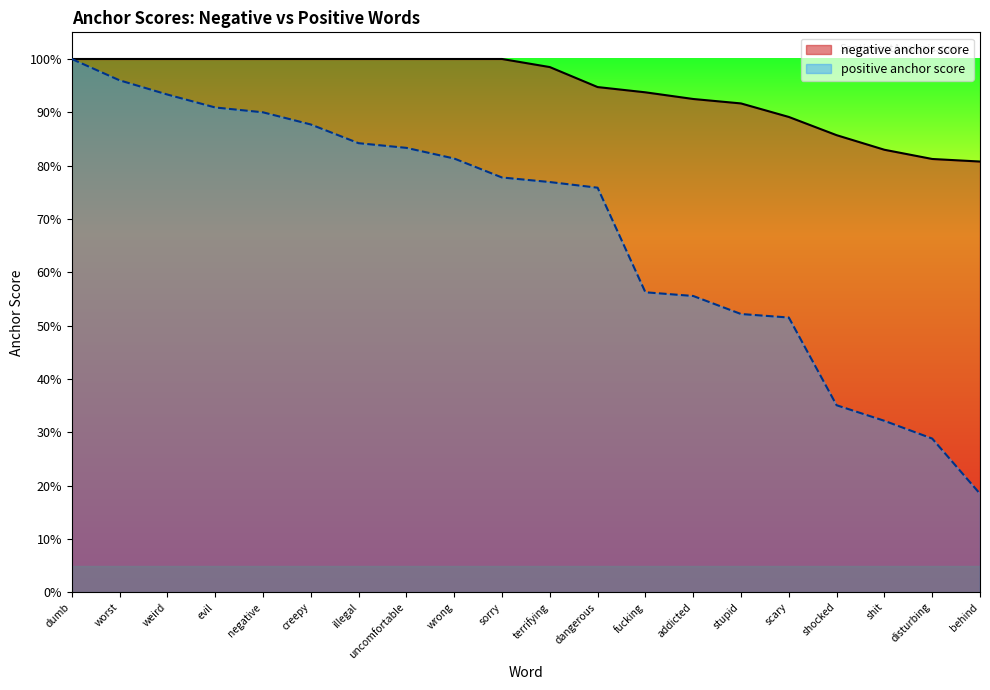

Which has a higher value, fucking or dangerous?

dangerous